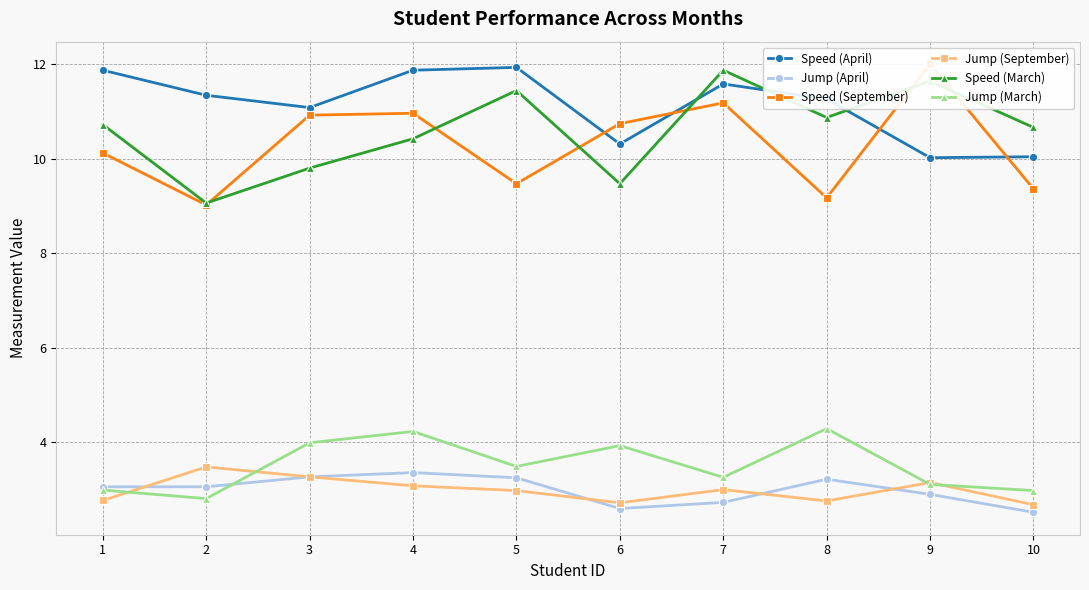

List the labels in order of Speed (April) value, largest first.

5, 1, 4, 7, 2, 8, 3, 6, 10, 9